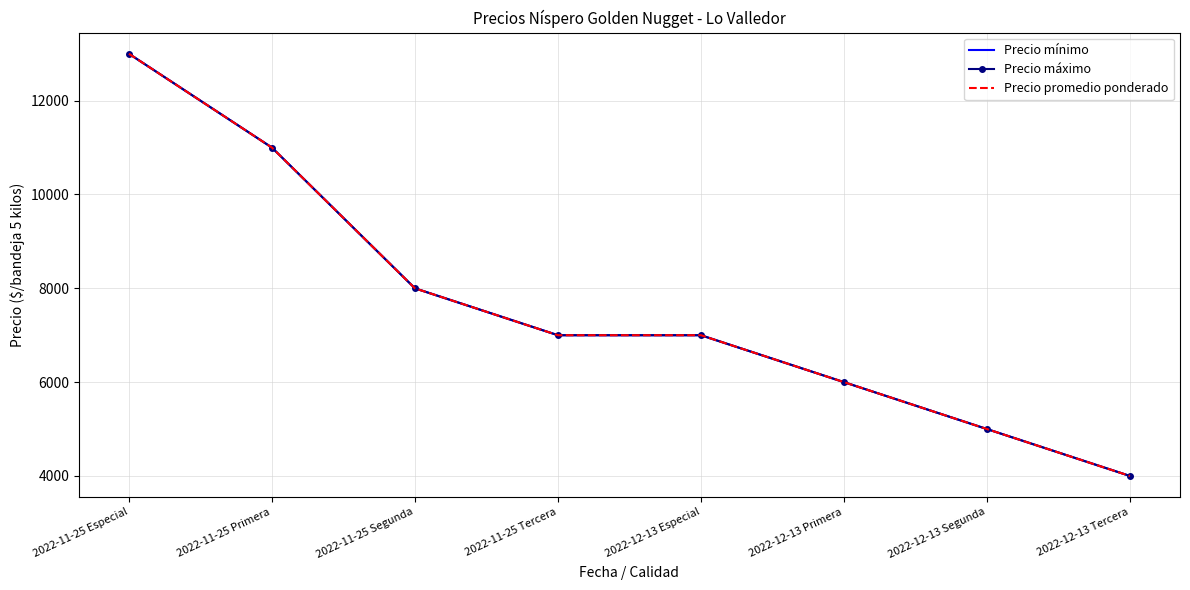

What is the approximate value of Precio promedio ponderado at 2022-11-25 Primera, to the nearest 100?

11000